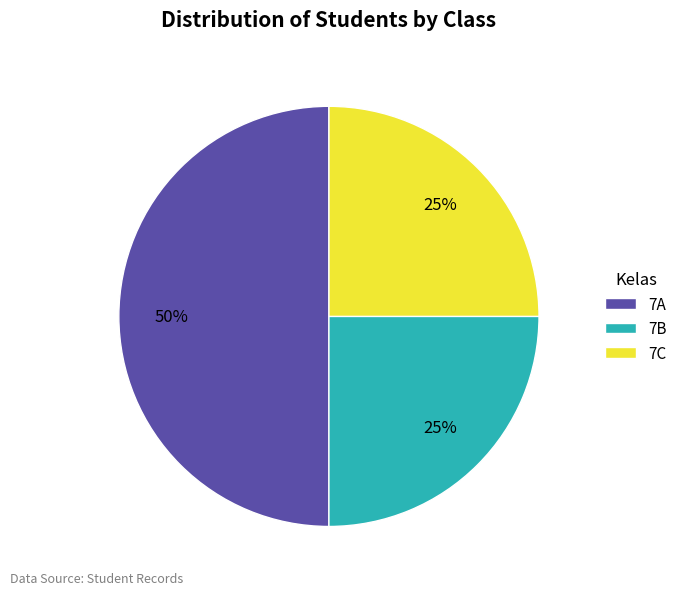

To the nearest percent, what is the average slice percentage?

33%